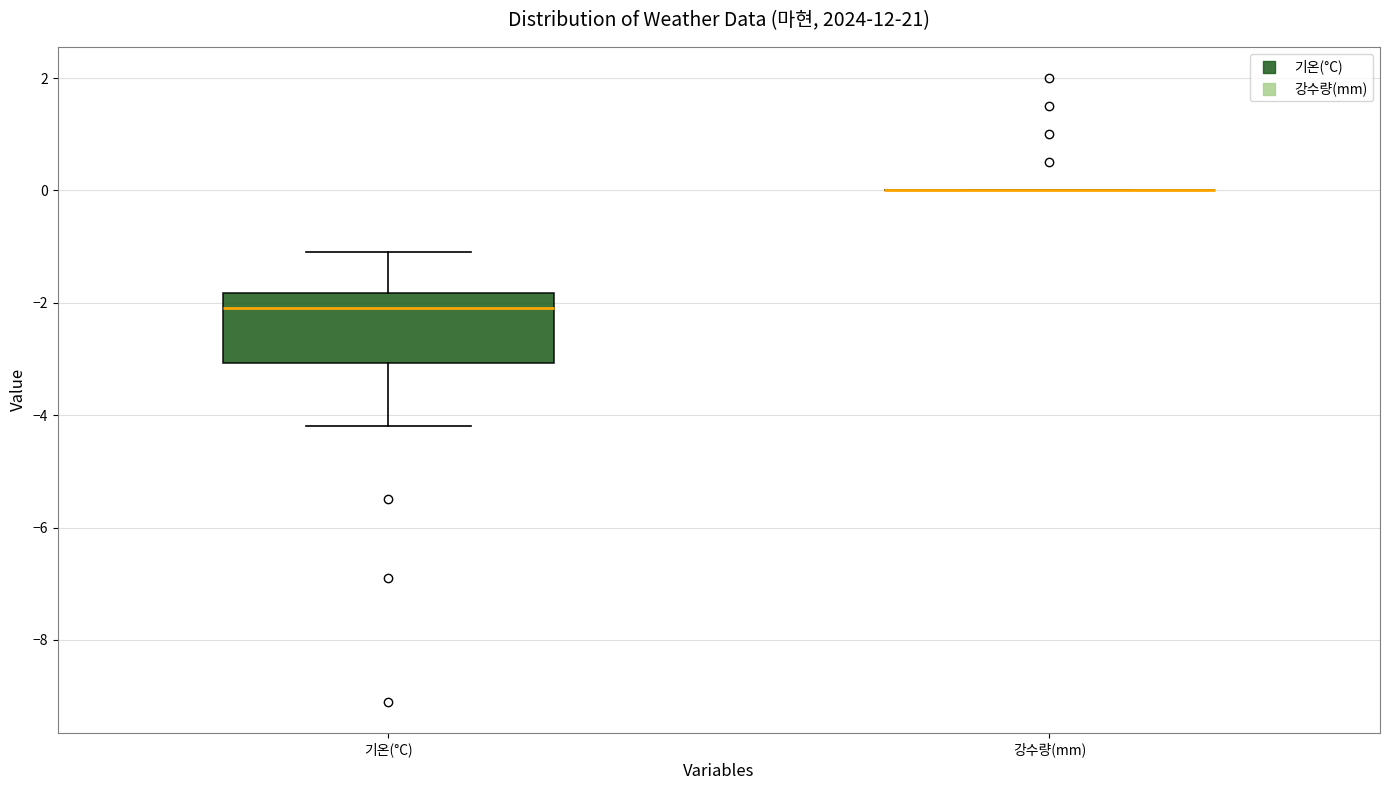

Comparing the boxes themselves (not the whiskers), which one is the tallest?

기온(°C)